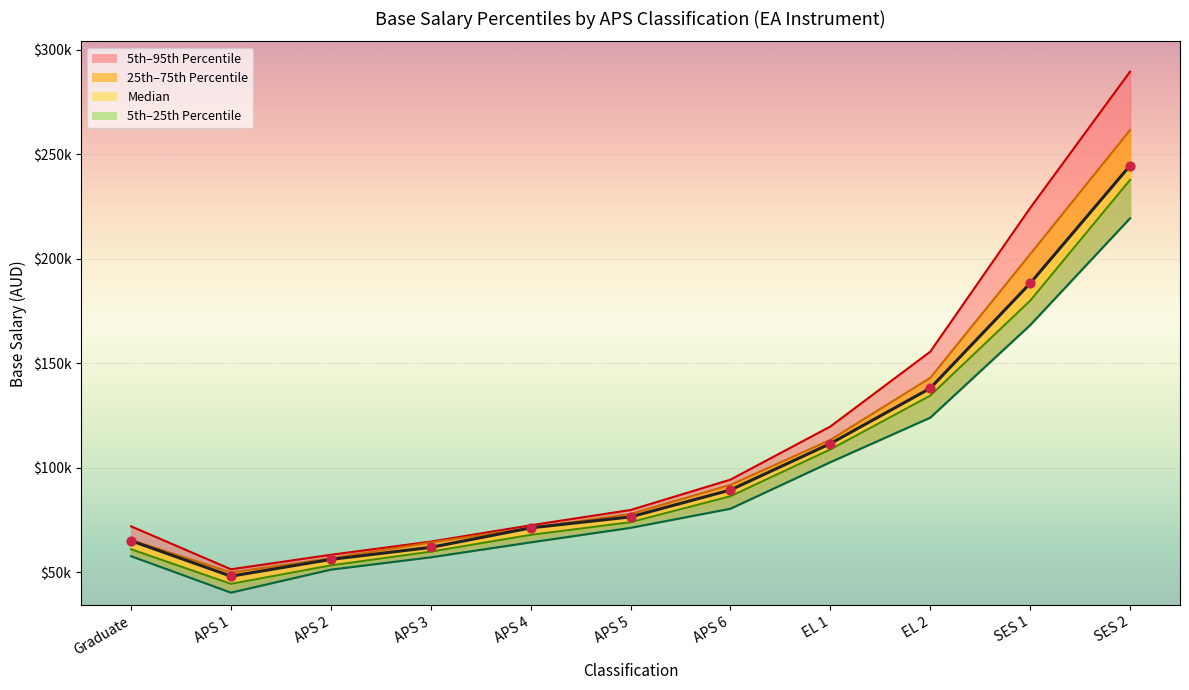

At how many categories does at least one series exceed 71076?

8